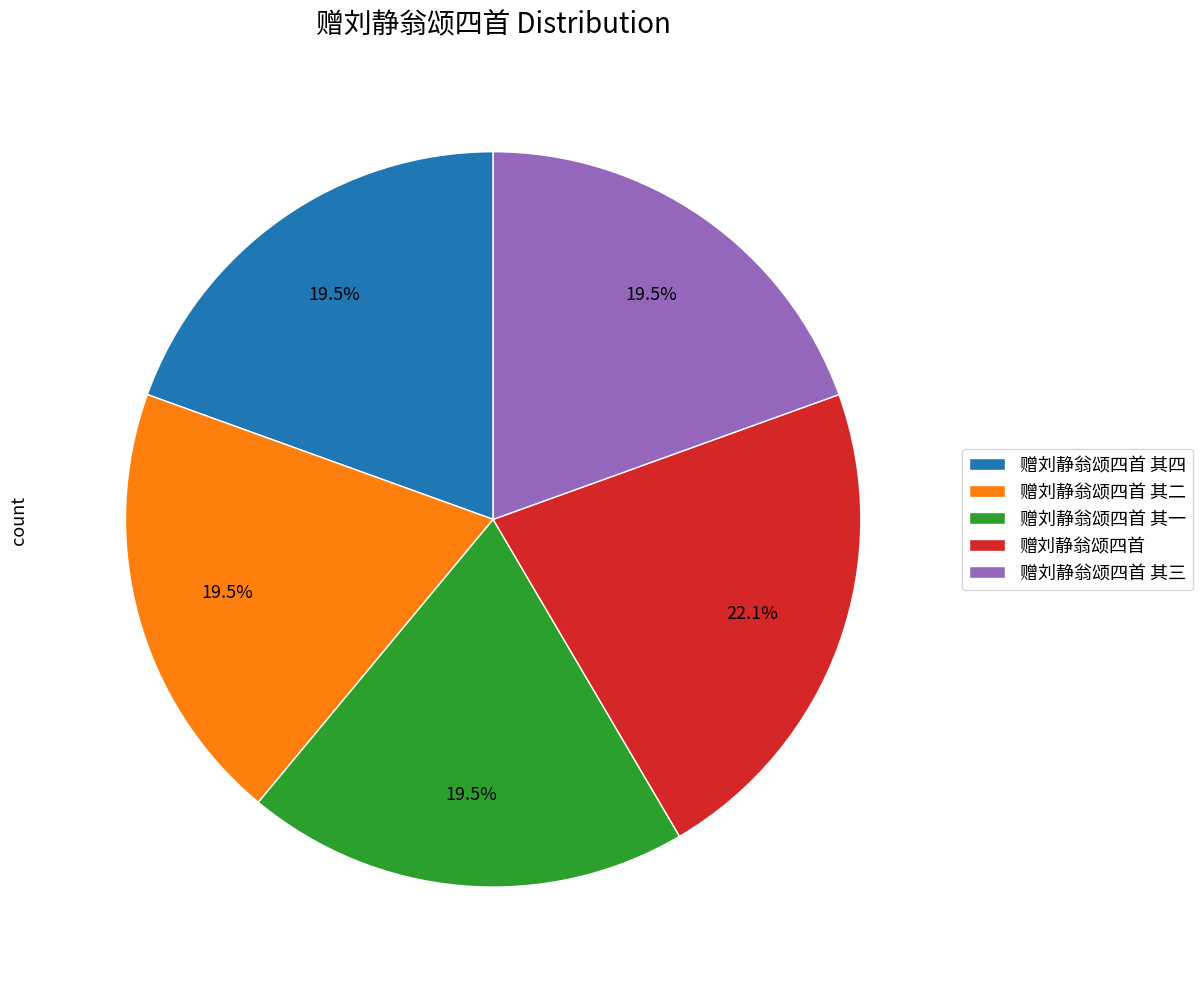

Is it true that 赠刘静翁颂四首 其三 is 6% of the pie?

False